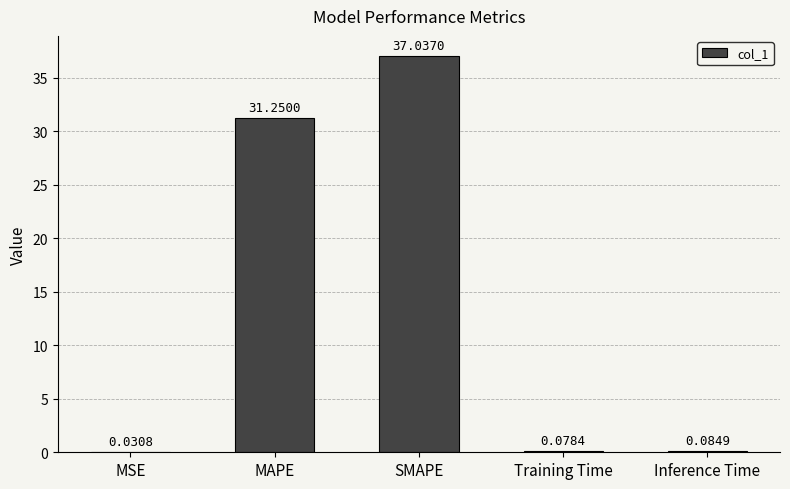

Which label corresponds to the largest value in the chart?

SMAPE